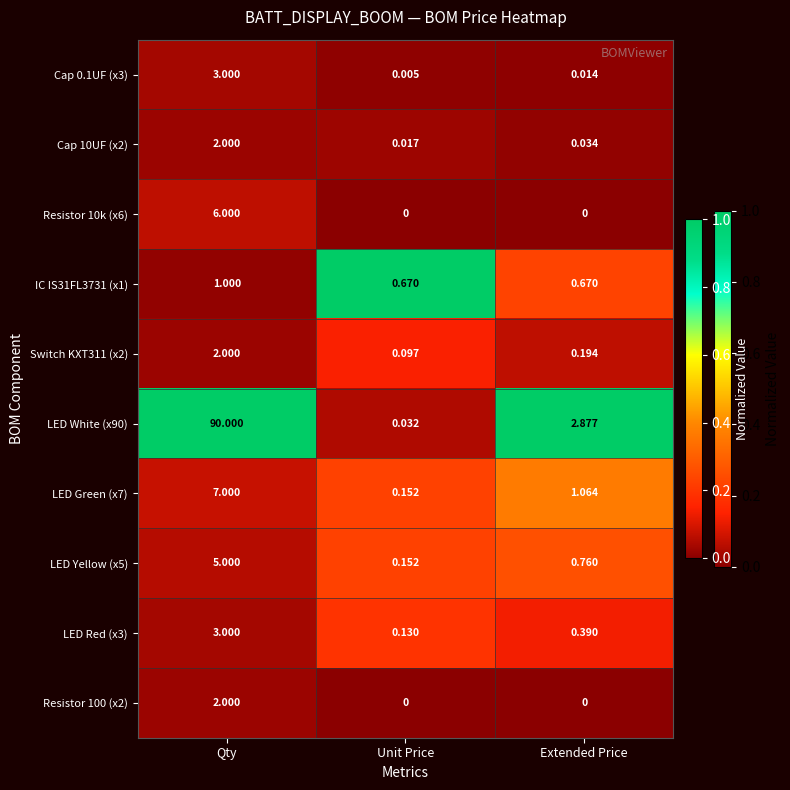

Which category has the highest value in the LED Red (x3) series?

Qty